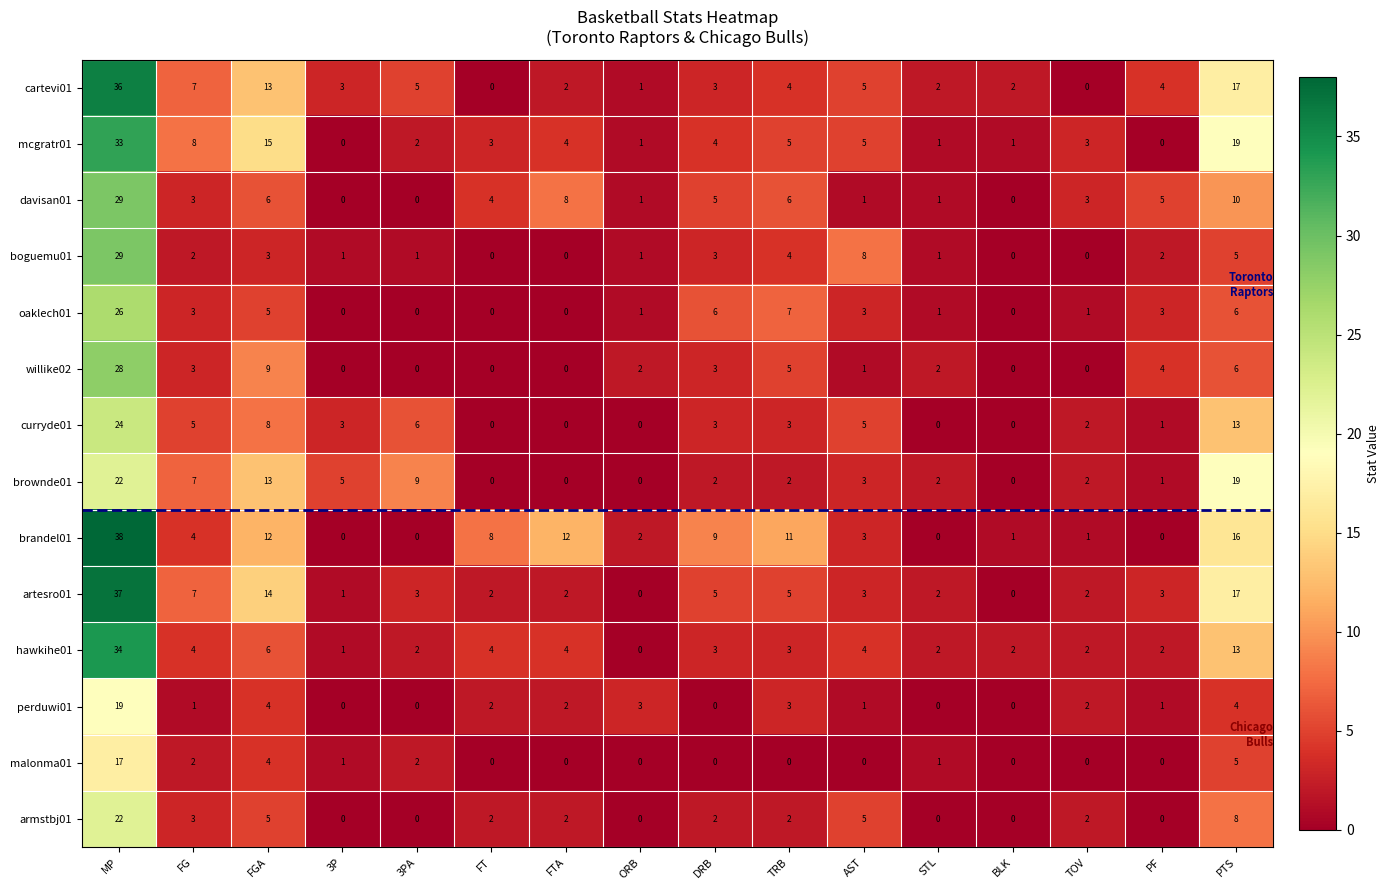

What is the sum of the boguemu01 values at 3PA and FGA?

4